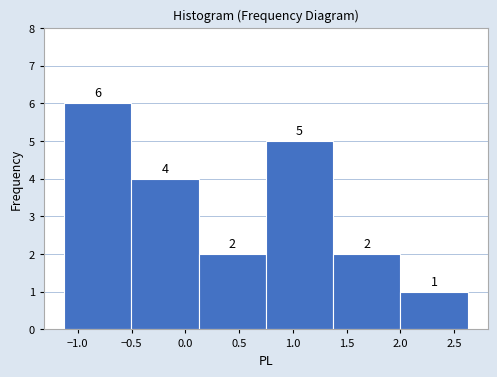

Reading left to right, transcribe this chart: for each bar, give the range it covers on the x-axis and its height. The bar edges are not printed on the chart, so give them approximately, as read against the axis.

-1.15 to -0.50: 6
-0.50 to 0.10: 4
0.10 to 0.75: 2
0.75 to 1.35: 5
1.35 to 2.00: 2
2.00 to 2.65: 1